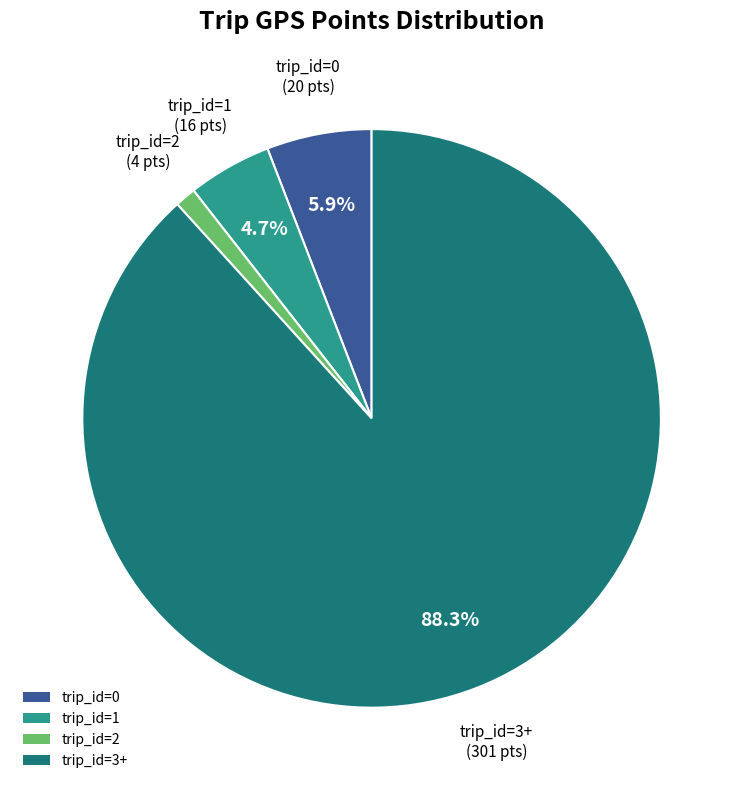

Which slice is the largest?

trip_id=3+